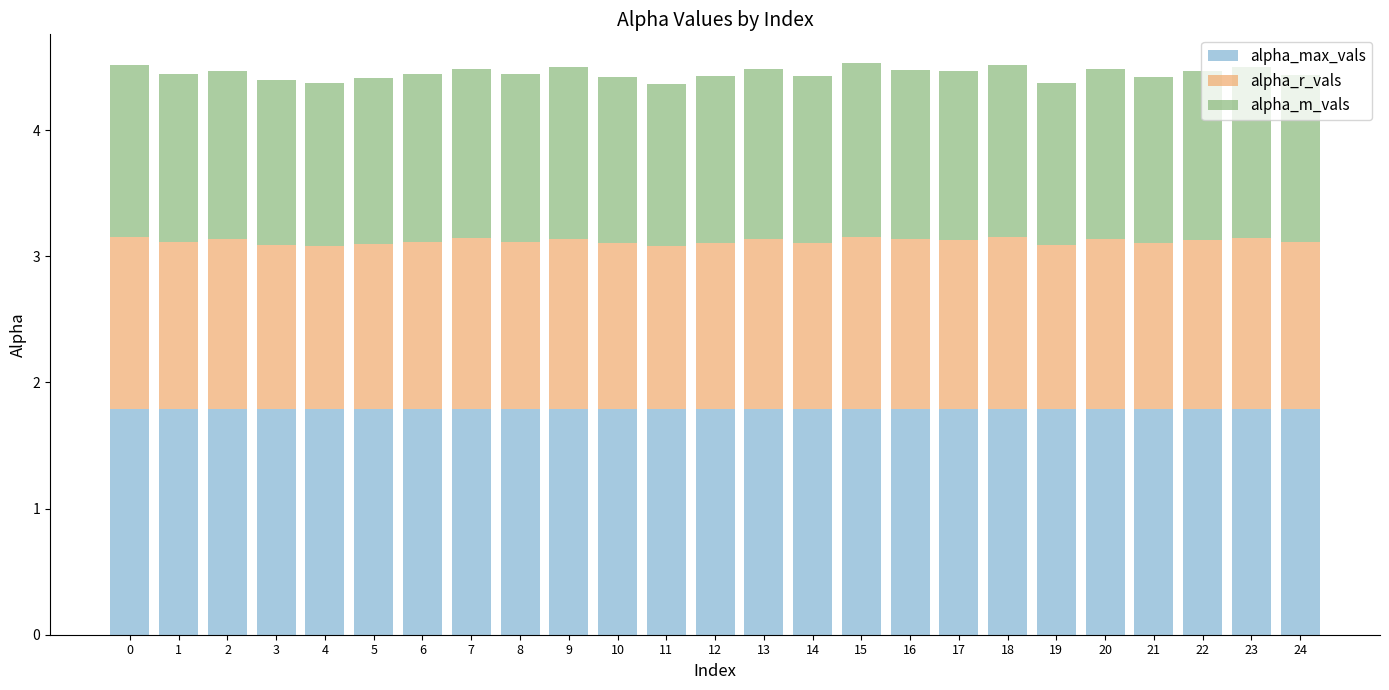

What is the highest value of the alpha_max_vals series?

1.8